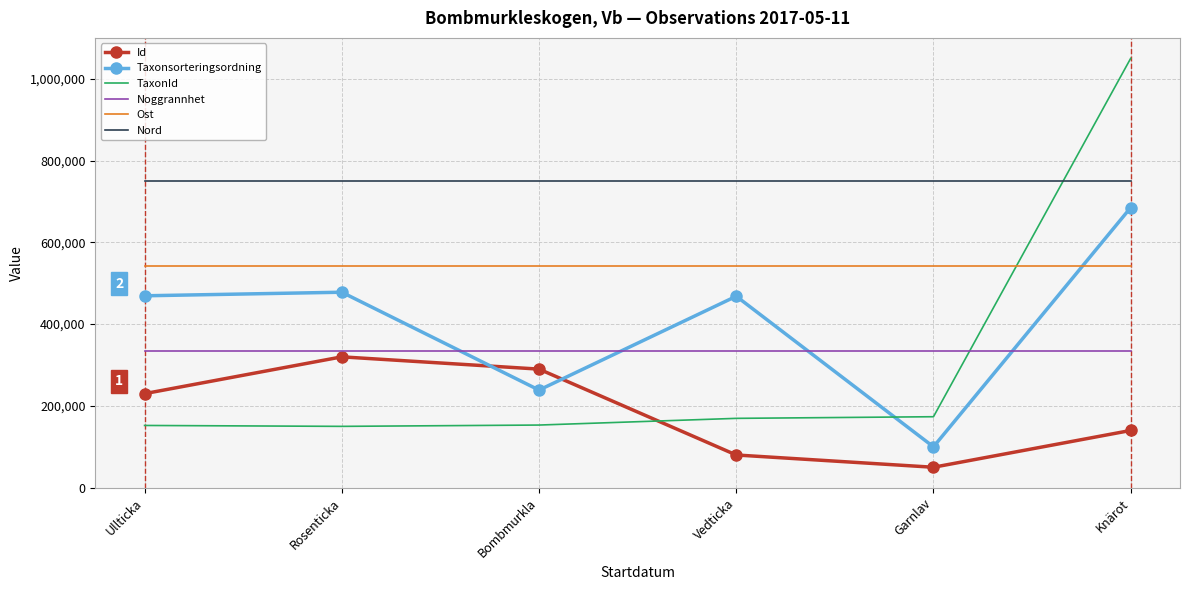

How many categories are shown in the chart?

6